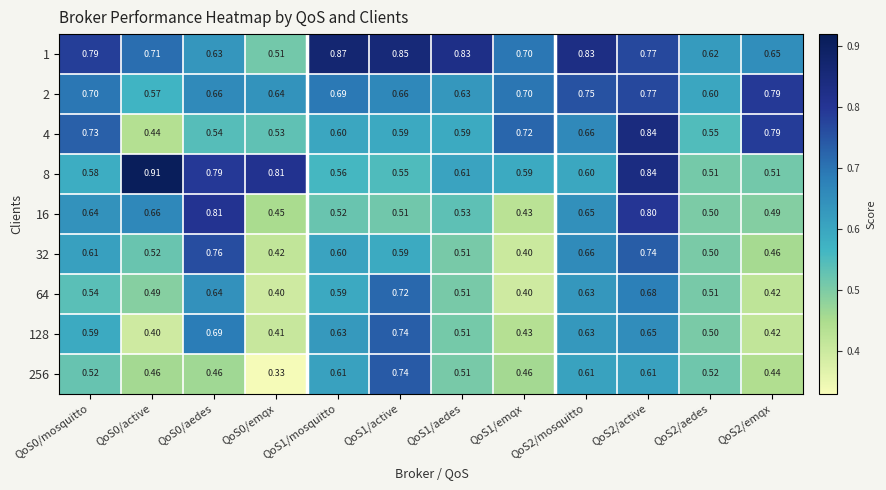

Is the value of 256 at QoS0/emqx greater than the value of 32 at QoS2/active?

No